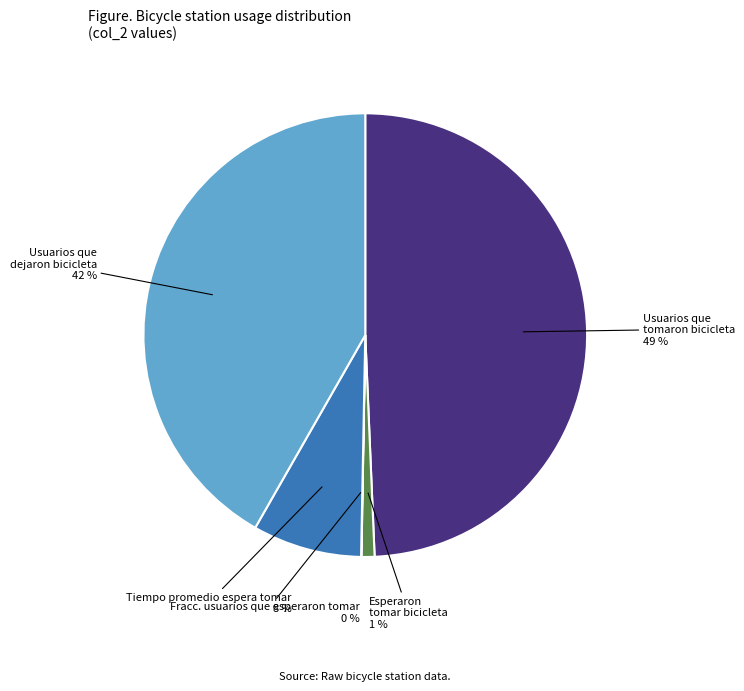

To the nearest percent, what is the average slice percentage?

20%